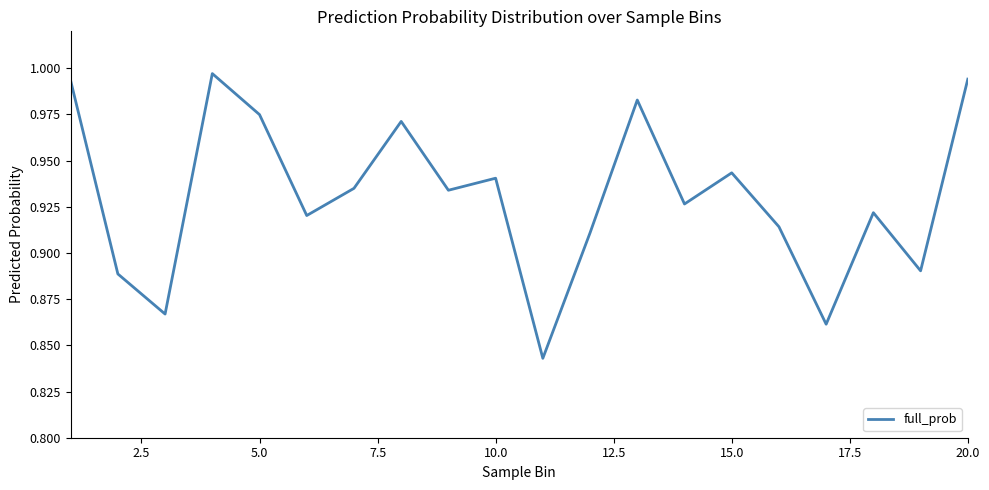

How many lines are shown in the chart?

1